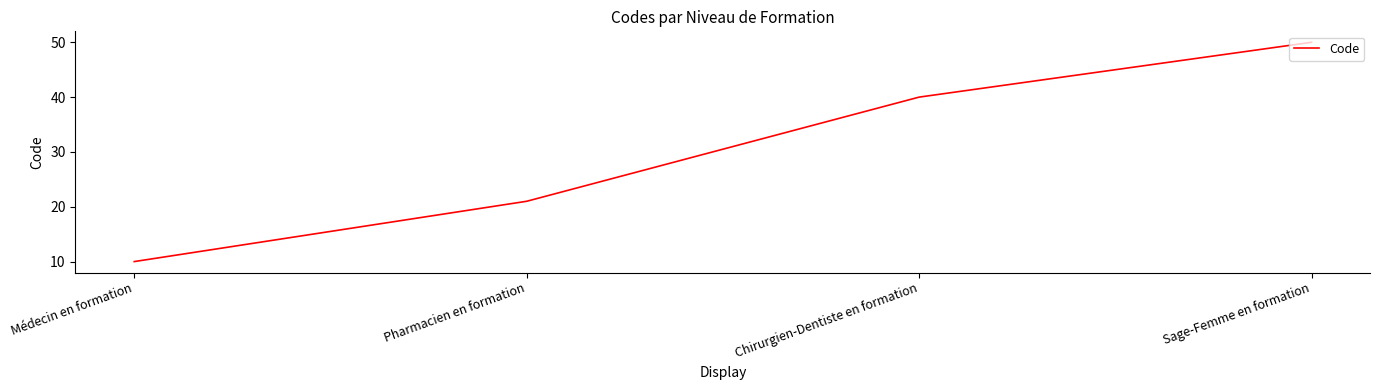

What is the greatest value displayed?

50